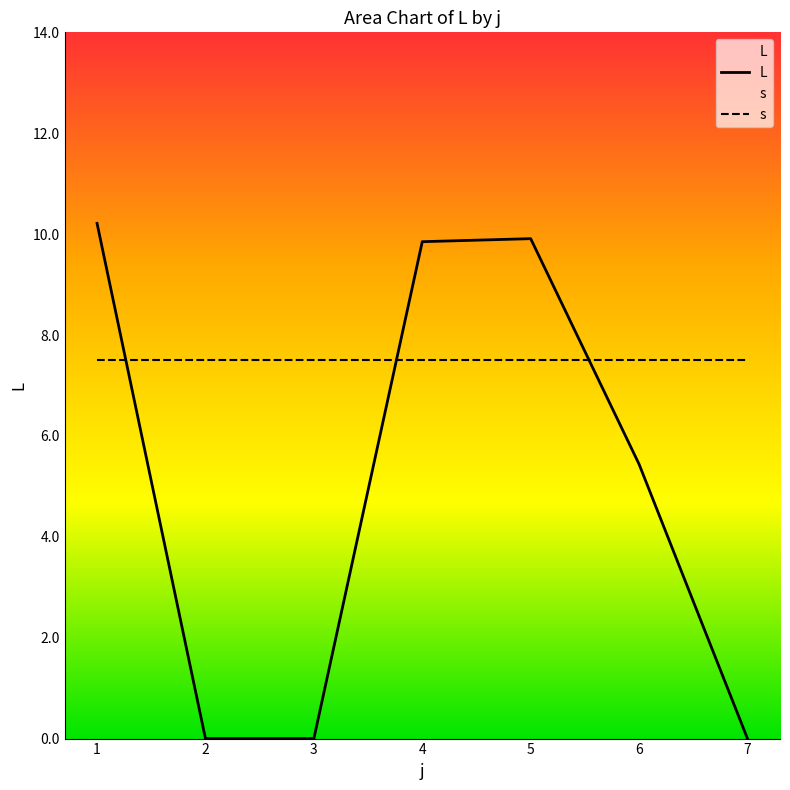

True or false: L has a value of 13.2 at 4.

False